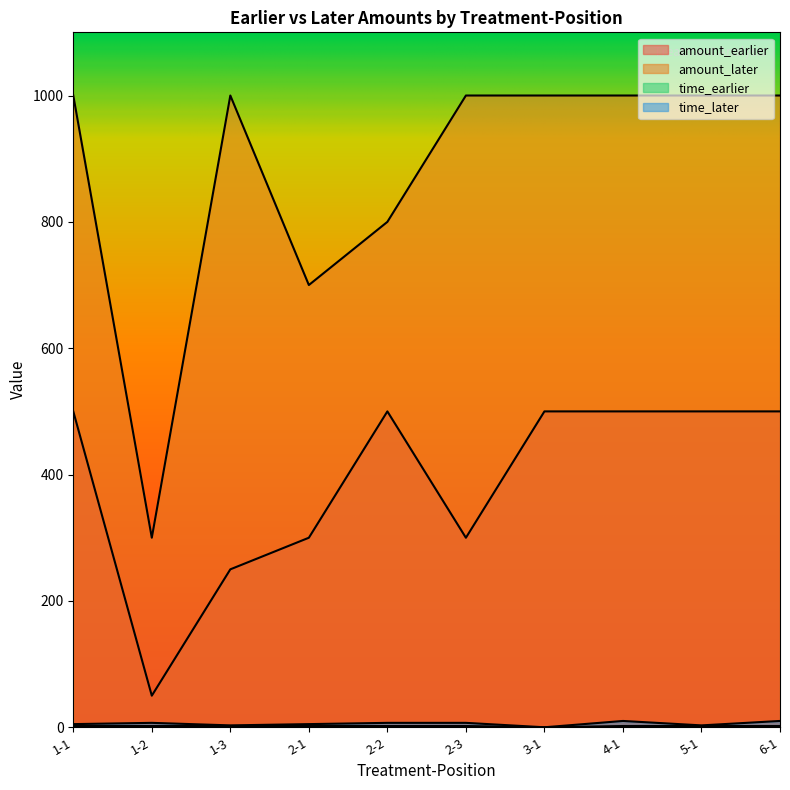

What is the difference between the maximum and minimum values in the amount_earlier series?

450